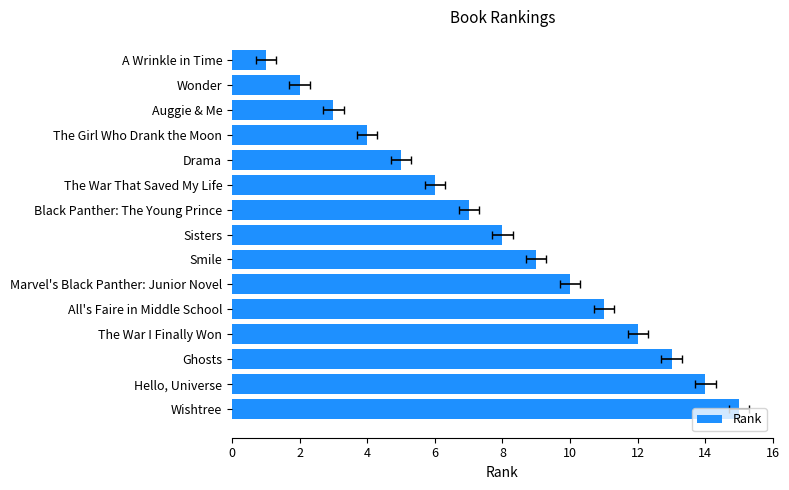

The value at 0 is 22. True or false?

False